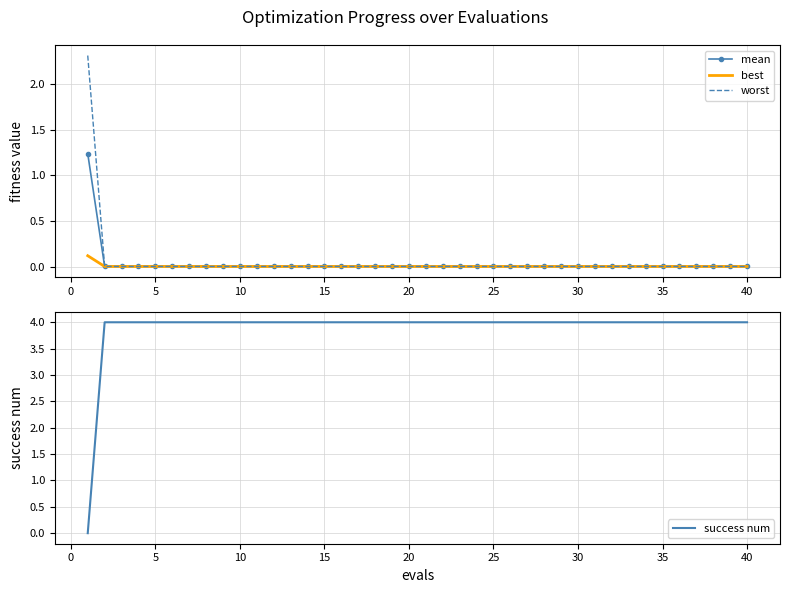

What is the difference between the maximum and second lowest values in the worst series?

2.3